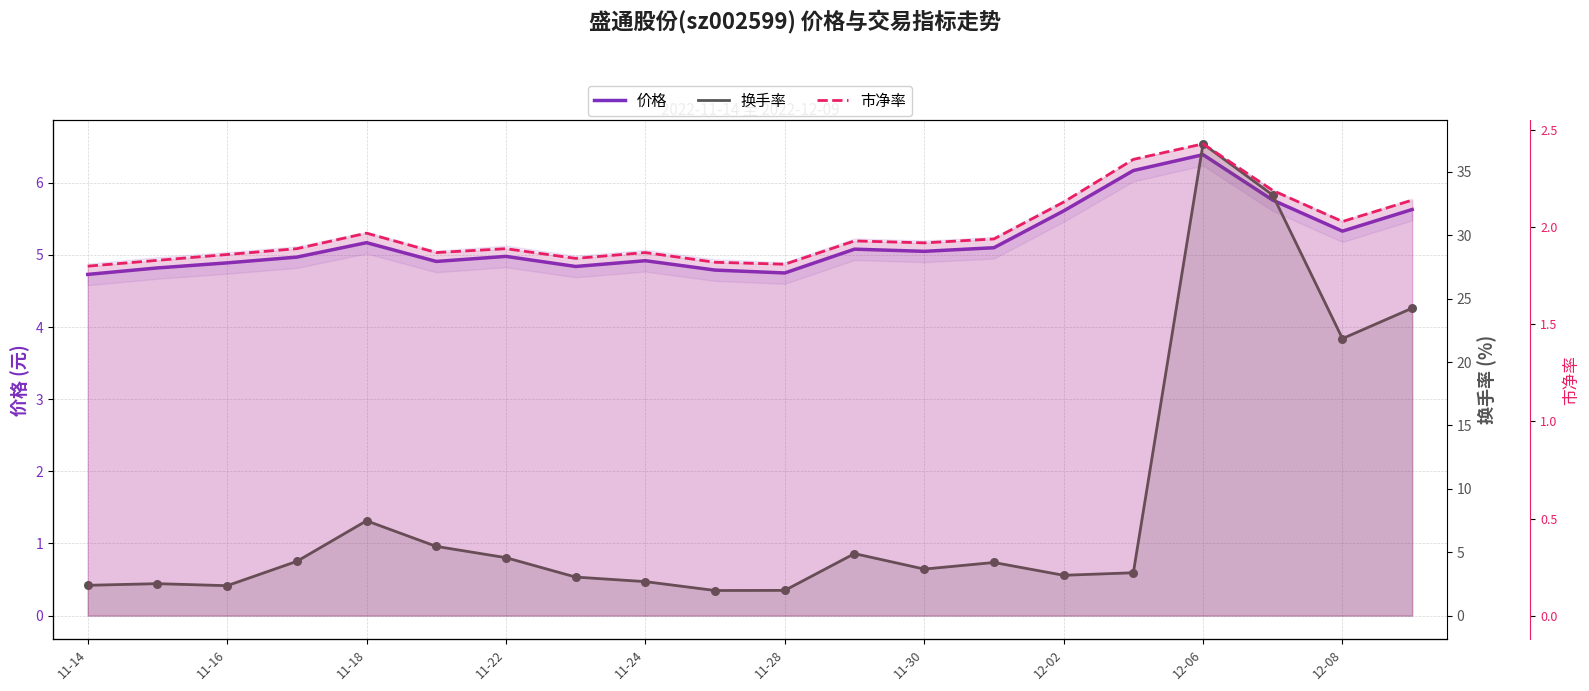

Which series has the largest total across all categories?

换手率